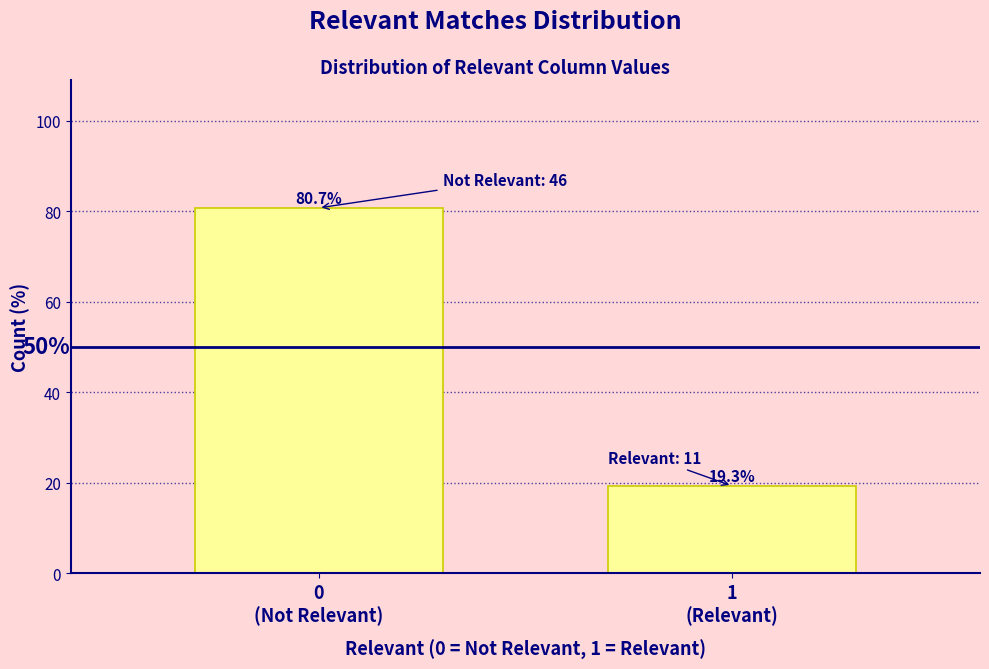

Reading left to right, what are all the values shown in this chart?

80.7	19.3